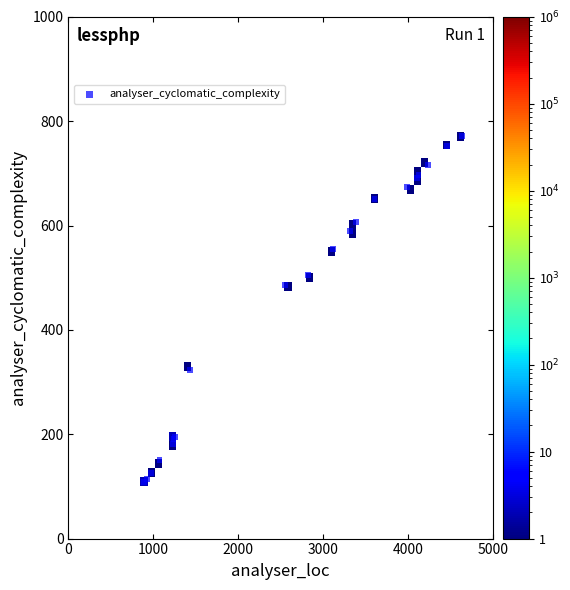

What Y value in the scatter plot is closest to 440?

486